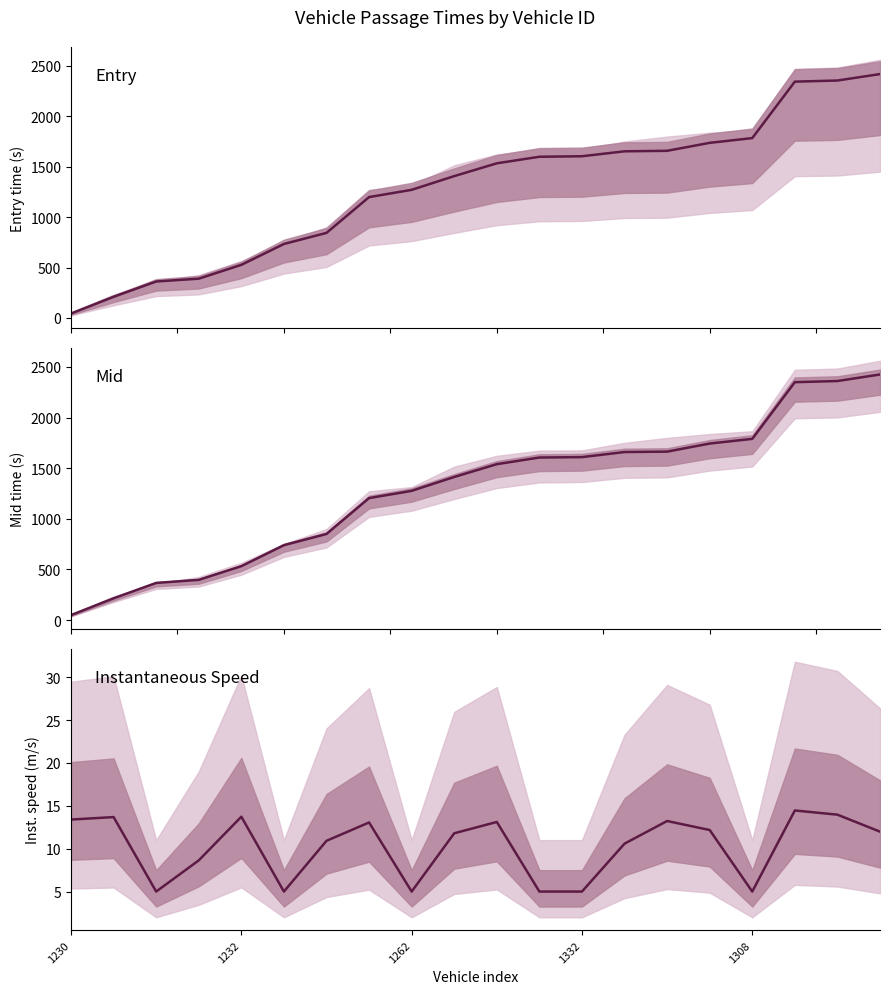

What position from the right is 9?

11